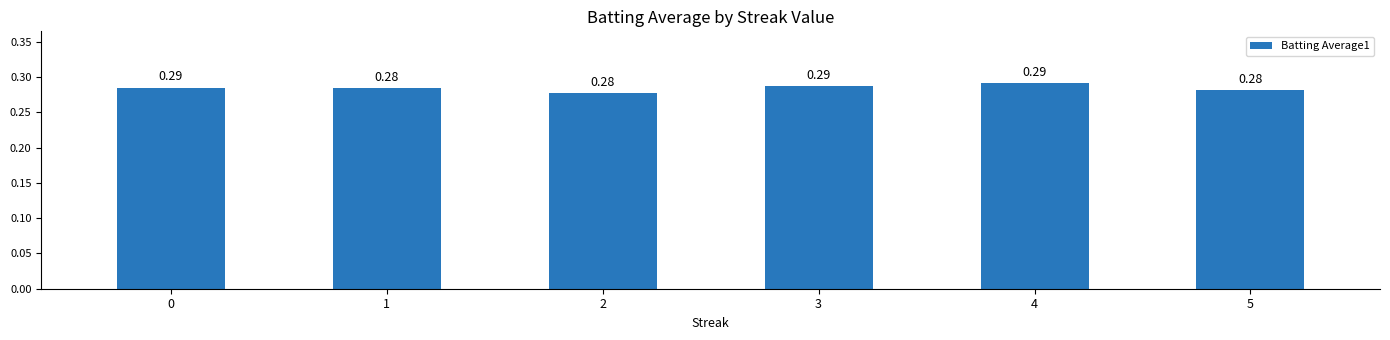

Which has a higher value, 1 or 3?

3